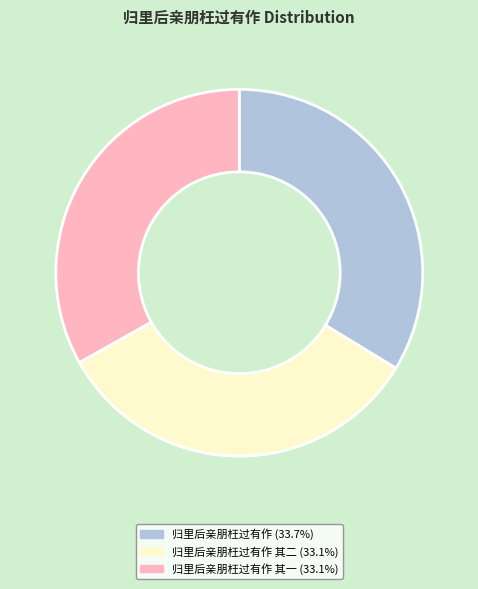

Count the number of slices in the pie.

3